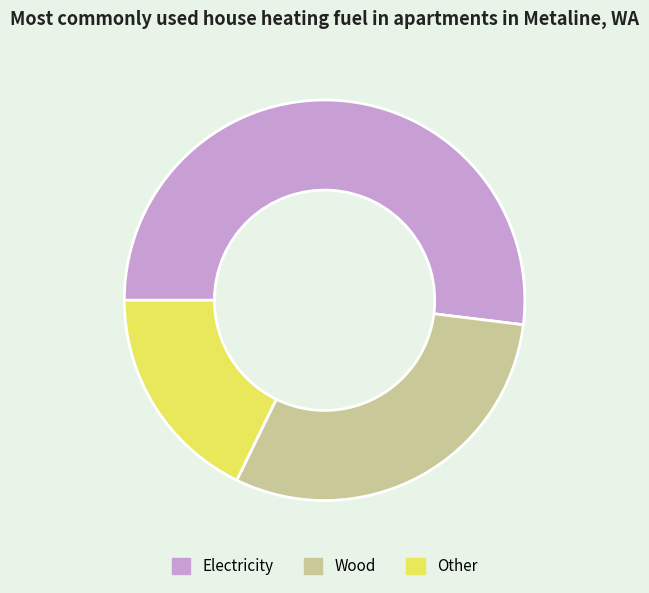

True or false: Electricity accounts for 52% of the total.

True